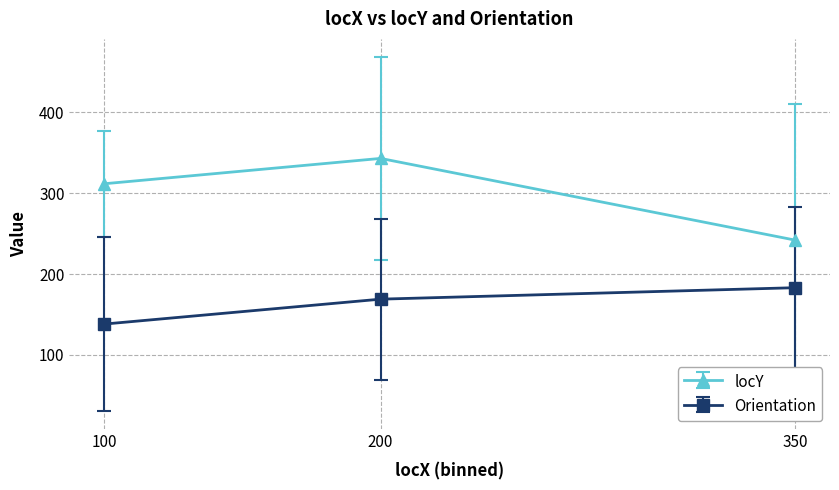

What is the difference between the maximum and minimum values in the locY series?

101.1